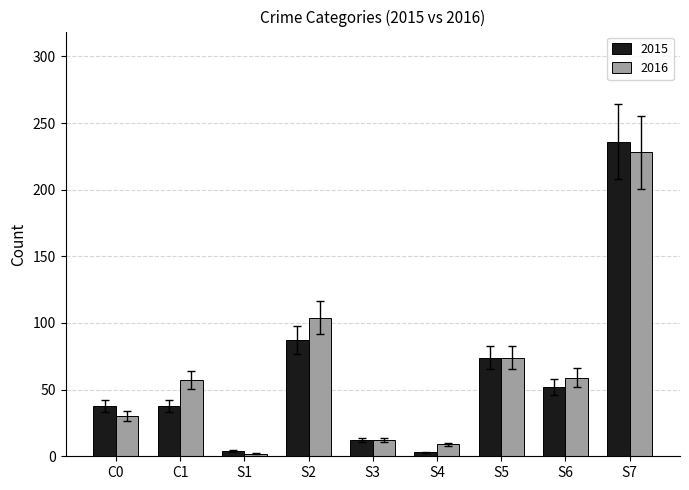

Which series has the largest range (max minus min)?

2015